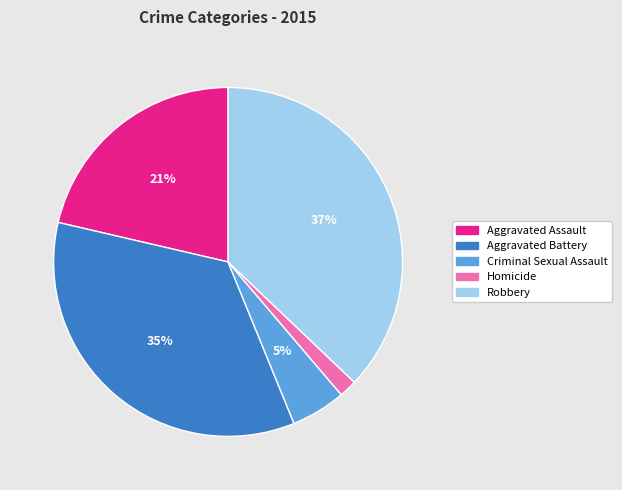

What percentage is the Aggravated Battery slice, to the nearest percent?

35%